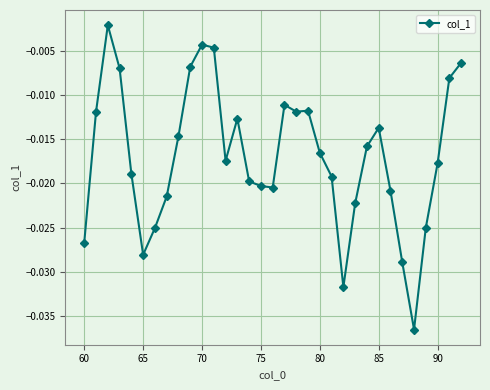

True or false: there are more than 0 points higher than both neighbors.

True